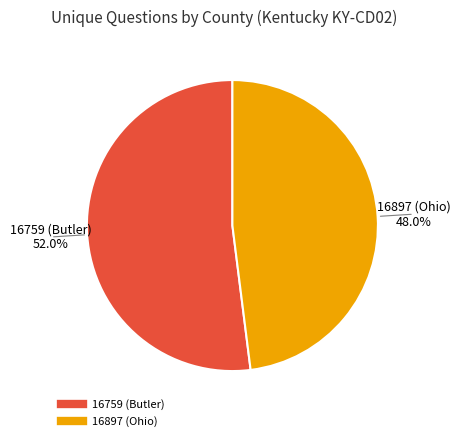

Rank the categories by value from highest to lowest.

16759 (Butler), 16897 (Ohio)